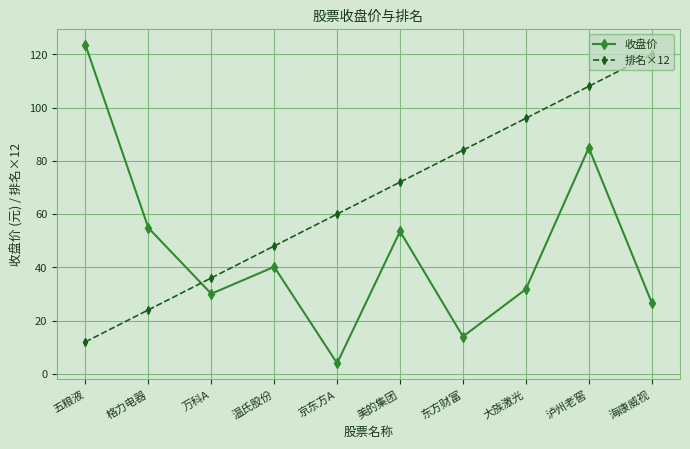

The value of 收盘价 at 东方财富 is 3.6. True or false?

False